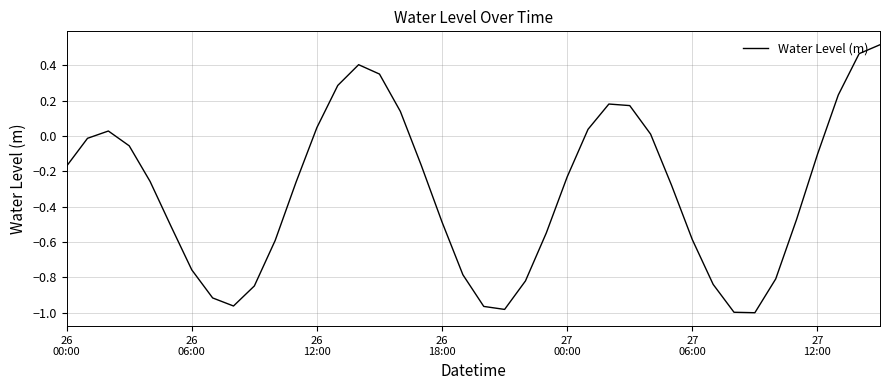

What is the difference between the maximum and minimum values?

1.5